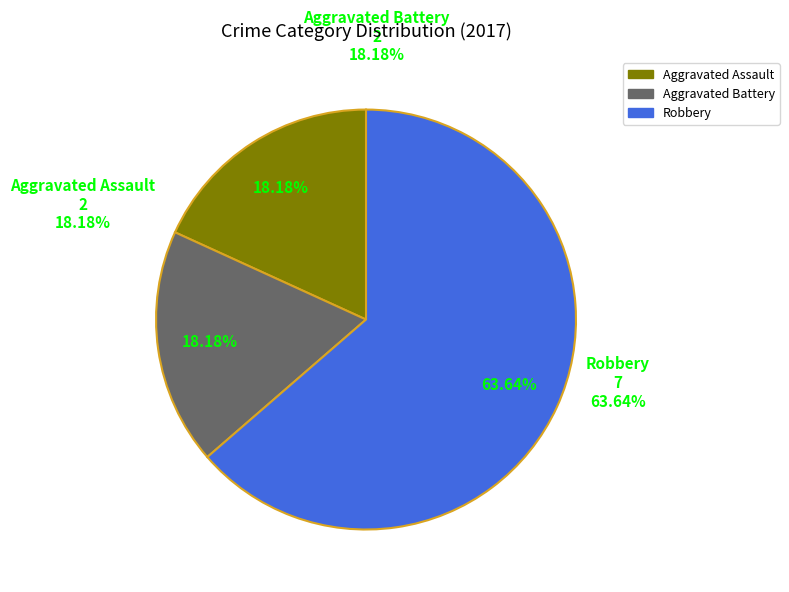

Which slice is the largest?

Robbery